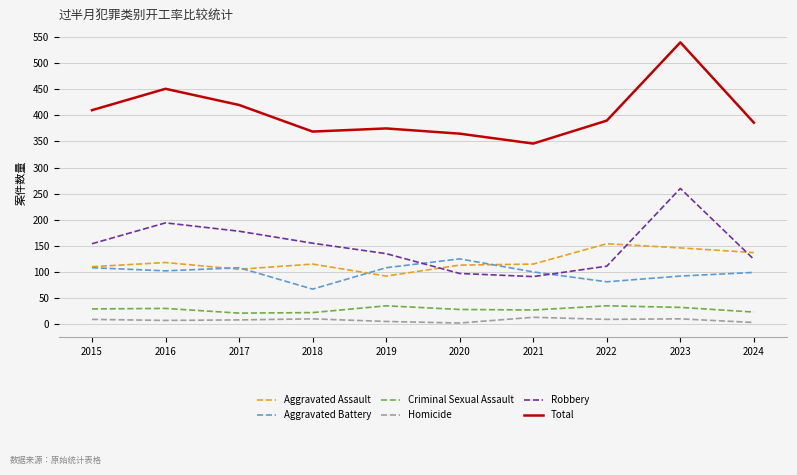

At 2022, list the series in order from largest to smallest.

Total, Aggravated Assault, Robbery, Aggravated Battery, Criminal Sexual Assault, Homicide